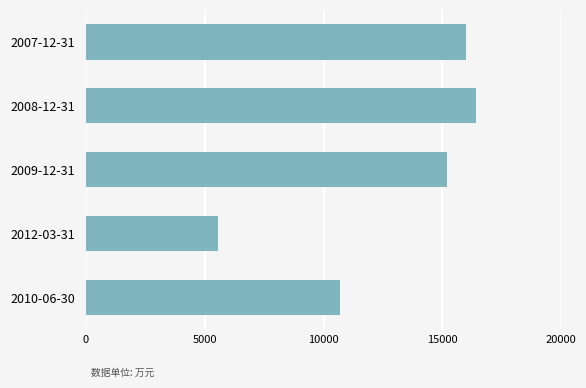

List the labels in order of value, smallest first.

2012-03-31, 2010-06-30, 2009-12-31, 2007-12-31, 2008-12-31